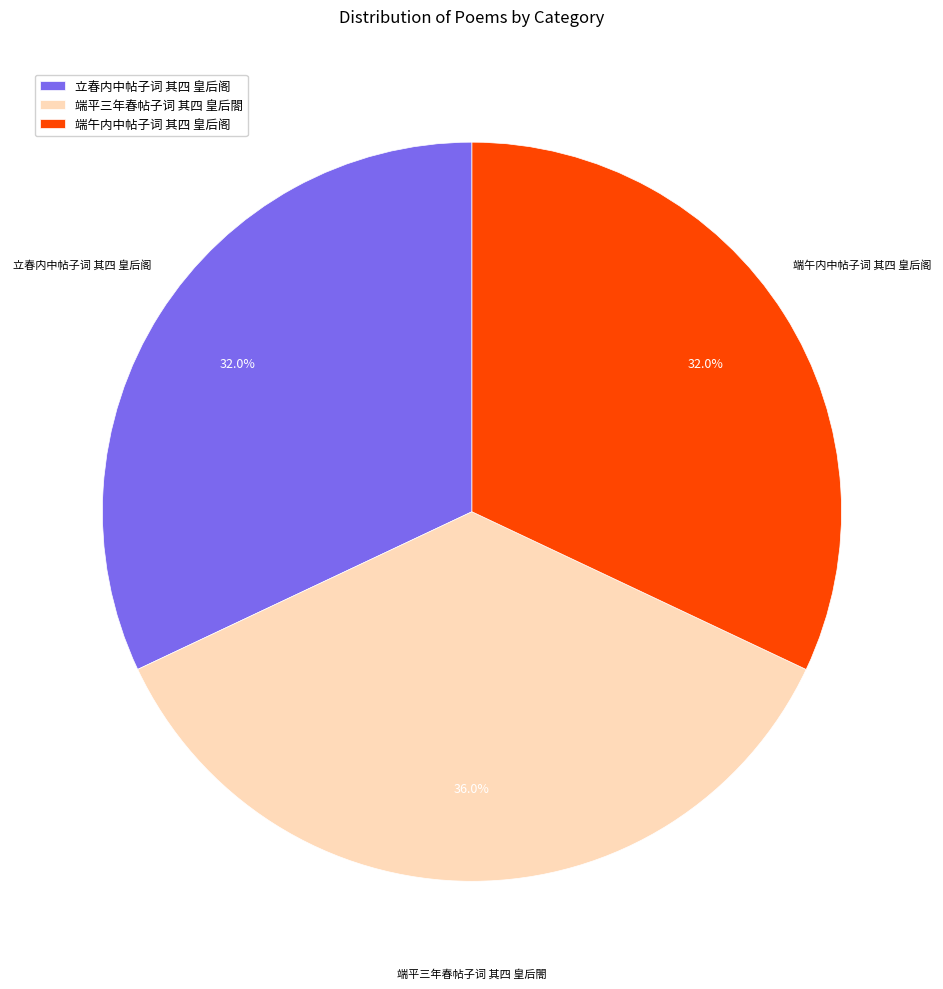

Approximately how many times larger is the value at 端平三年春帖子词 其四 皇后閤 compared to 端午内中帖子词 其四 皇后阁?

1.1